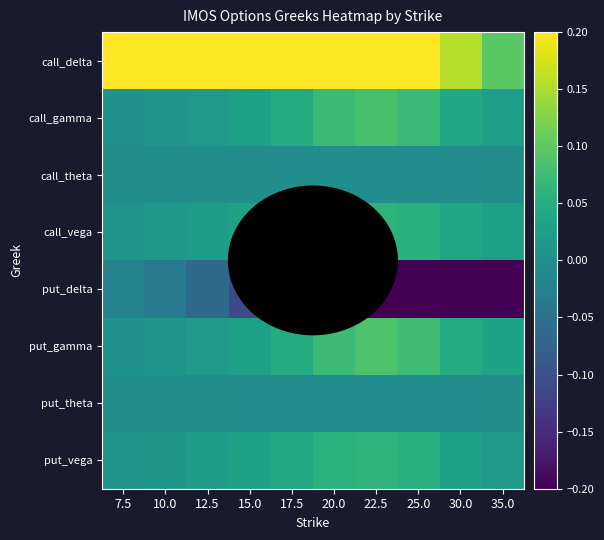

Reading left to right, extract all data points from this chart.

call_delta: 7.5=1.0	10.0=1.0	12.5=0.9	15.0=0.9	17.5=0.8	20.0=0.7	22.5=0.5	25.0=0.3	30.0=0.2	35.0=0.1
call_gamma: 7.5=0.0	10.0=0.0	12.5=0.0	15.0=0.0	17.5=0.0	20.0=0.1	22.5=0.1	25.0=0.1	30.0=0.0	35.0=0.0
call_theta: 7.5=-0.0	10.0=-0.0	12.5=-0.0	15.0=-0.0	17.5=-0.0	20.0=-0.0	22.5=-0.0	25.0=-0.0	30.0=-0.0	35.0=-0.0
call_vega: 7.5=0.0	10.0=0.0	12.5=0.0	15.0=0.0	17.5=0.0	20.0=0.1	22.5=0.1	25.0=0.1	30.0=0.0	35.0=0.0
put_delta: 7.5=-0.0	10.0=-0.0	12.5=-0.1	15.0=-0.1	17.5=-0.2	20.0=-0.3	22.5=-0.5	25.0=-0.7	30.0=-0.9	35.0=-0.9
put_gamma: 7.5=0.0	10.0=0.0	12.5=0.0	15.0=0.0	17.5=0.0	20.0=0.1	22.5=0.1	25.0=0.1	30.0=0.0	35.0=0.0
put_theta: 7.5=-0.0	10.0=-0.0	12.5=-0.0	15.0=-0.0	17.5=-0.0	20.0=-0.0	22.5=-0.0	25.0=-0.0	30.0=-0.0	35.0=-0.0
put_vega: 7.5=0.0	10.0=0.0	12.5=0.0	15.0=0.0	17.5=0.0	20.0=0.1	22.5=0.1	25.0=0.1	30.0=0.0	35.0=0.0